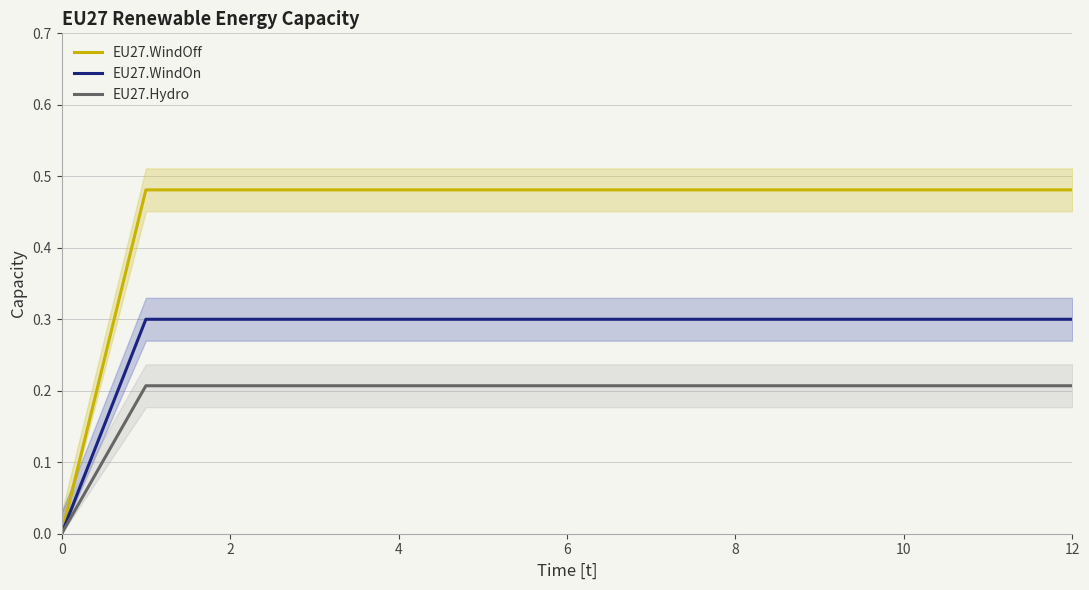

Reading left to right, list all the values displayed in this chart.

EU27.WindOff: 0.0	0.5	0.5	0.5	0.5	0.5	0.5	0.5	0.5	0.5	0.5	0.5	0.5
EU27.WindOn: 0.0	0.3	0.3	0.3	0.3	0.3	0.3	0.3	0.3	0.3	0.3	0.3	0.3
EU27.Hydro: 0.0	0.2	0.2	0.2	0.2	0.2	0.2	0.2	0.2	0.2	0.2	0.2	0.2